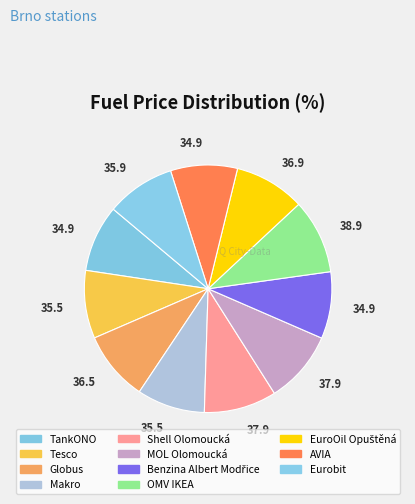

What percentage is the EuroOil Opuštěná slice, to the nearest percent?

9%